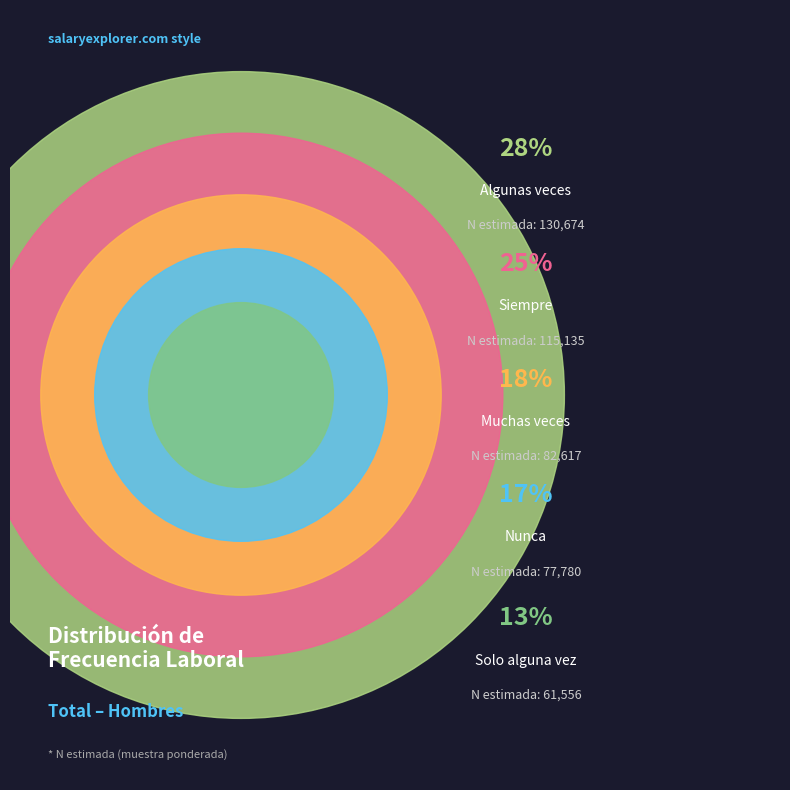

True or false: Nunca accounts for 17% of the total.

True